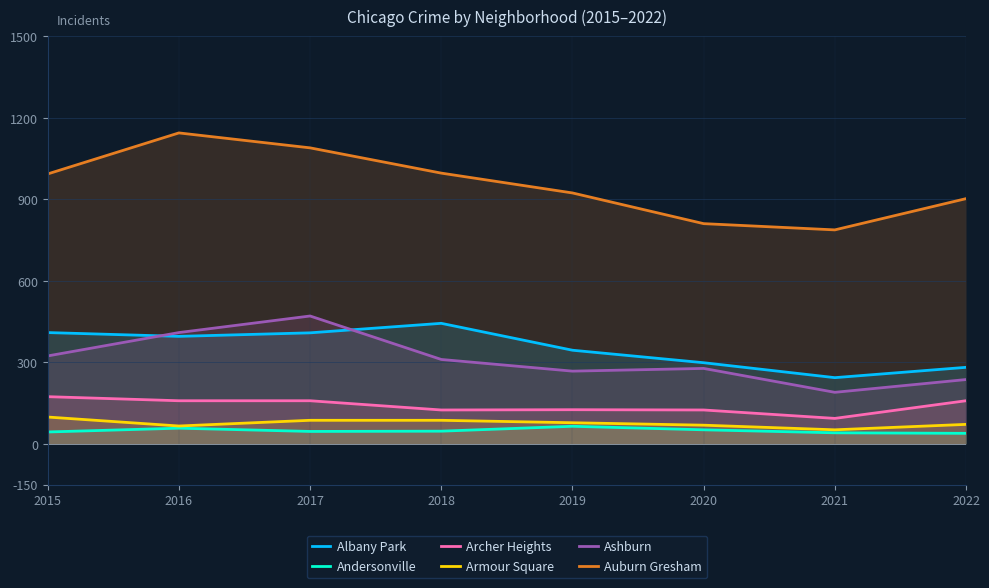

Which category has the highest value in the Andersonville series?

2019